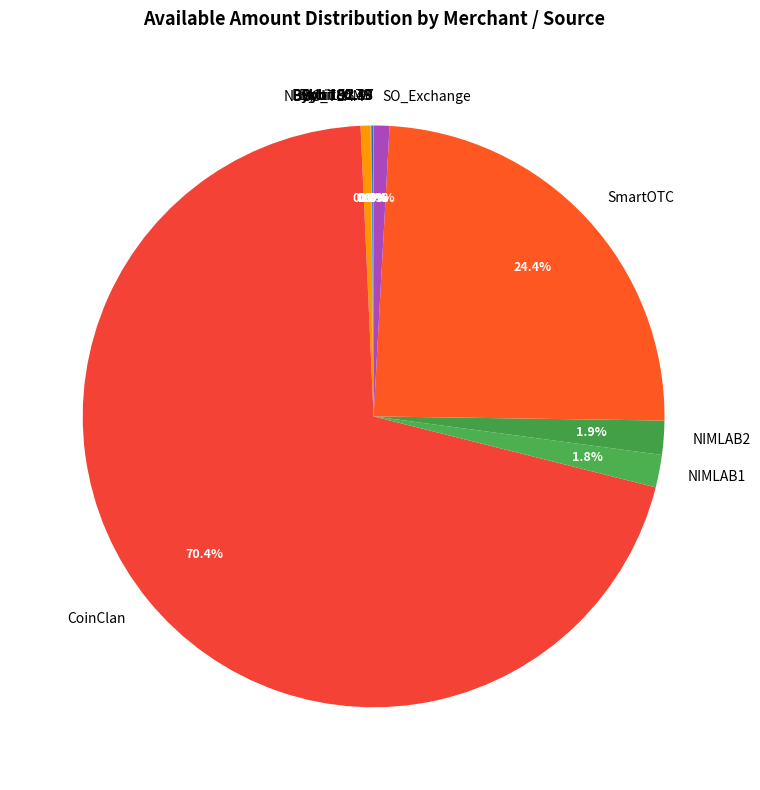

Is SmartOTC the majority of the pie?

No